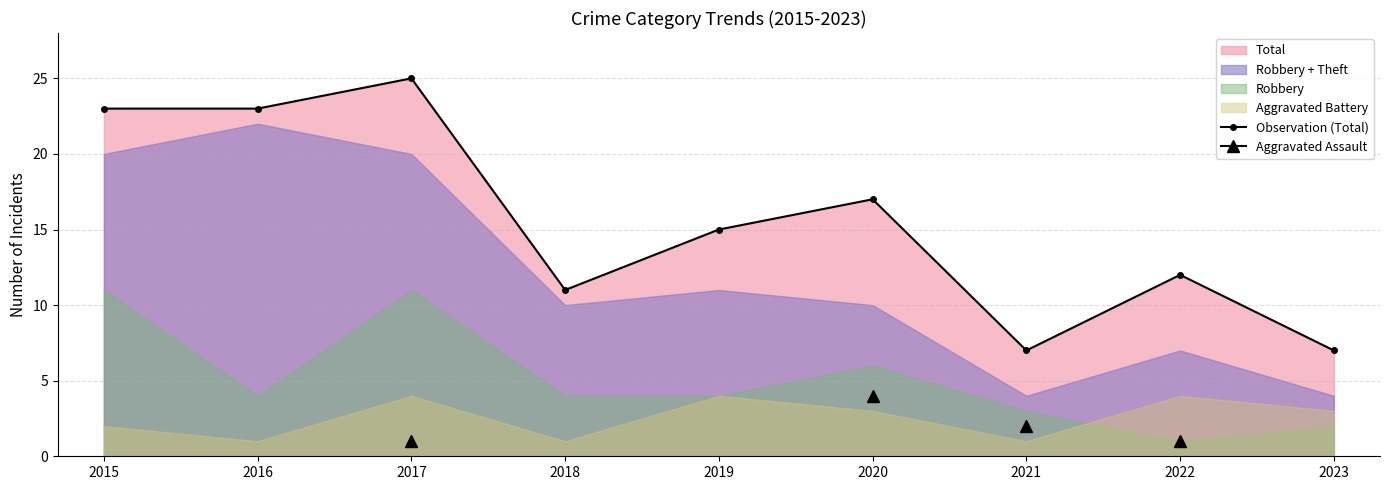

True or false: the data shows 8 at 2019.

False